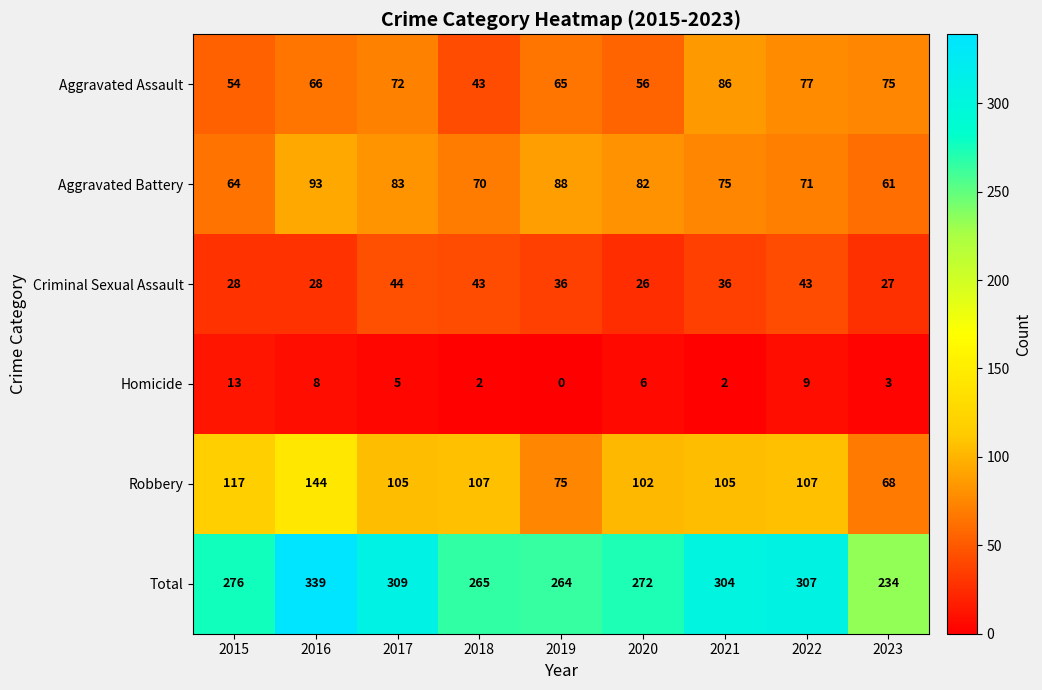

List the series in order of their peak value, highest first.

Total, Robbery, Aggravated Battery, Aggravated Assault, Criminal Sexual Assault, Homicide